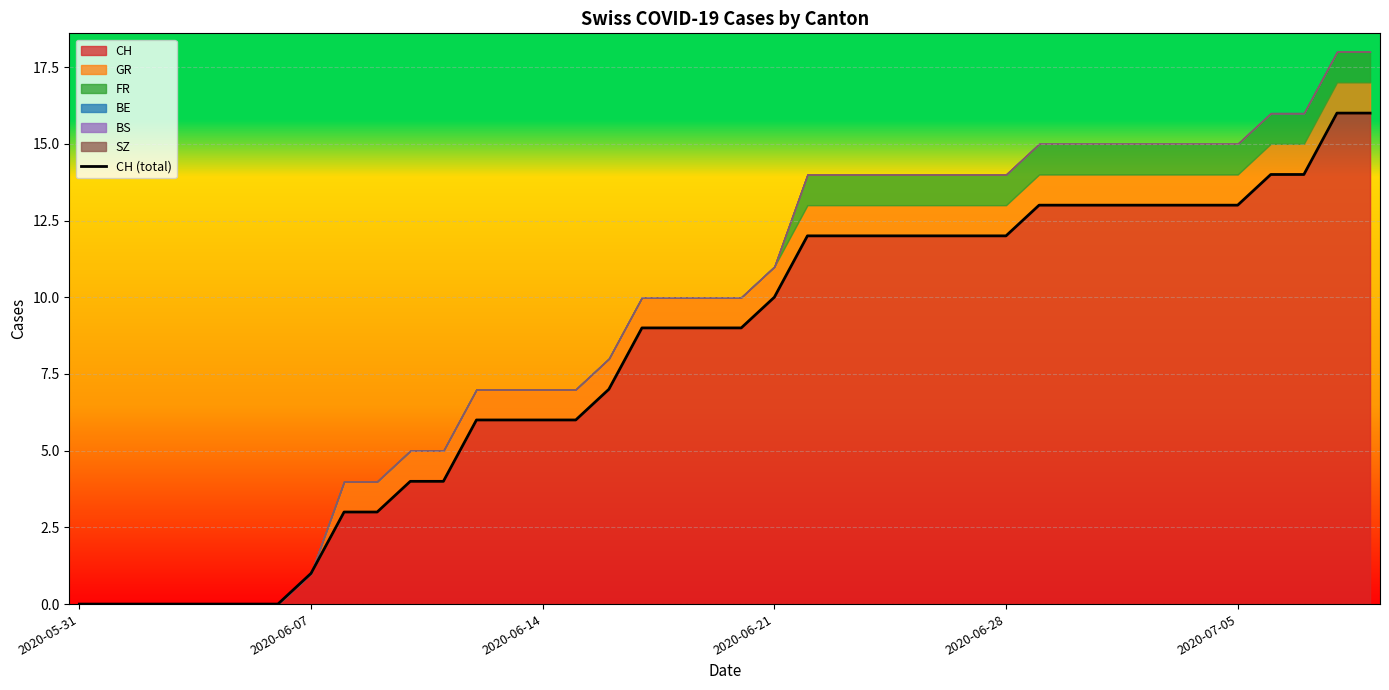

What is the maximum value for CH?

16